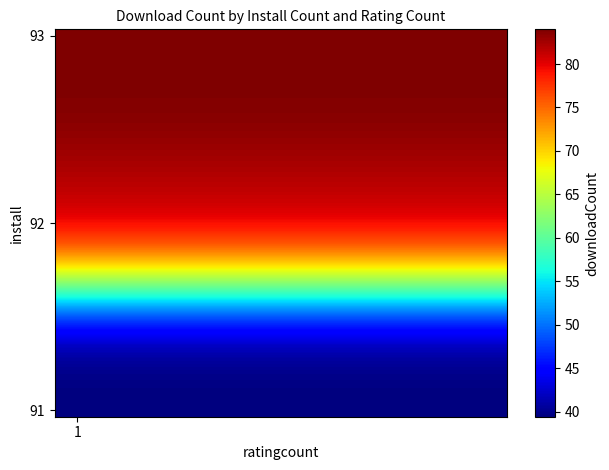

At which category is the sum across all series the highest?

1